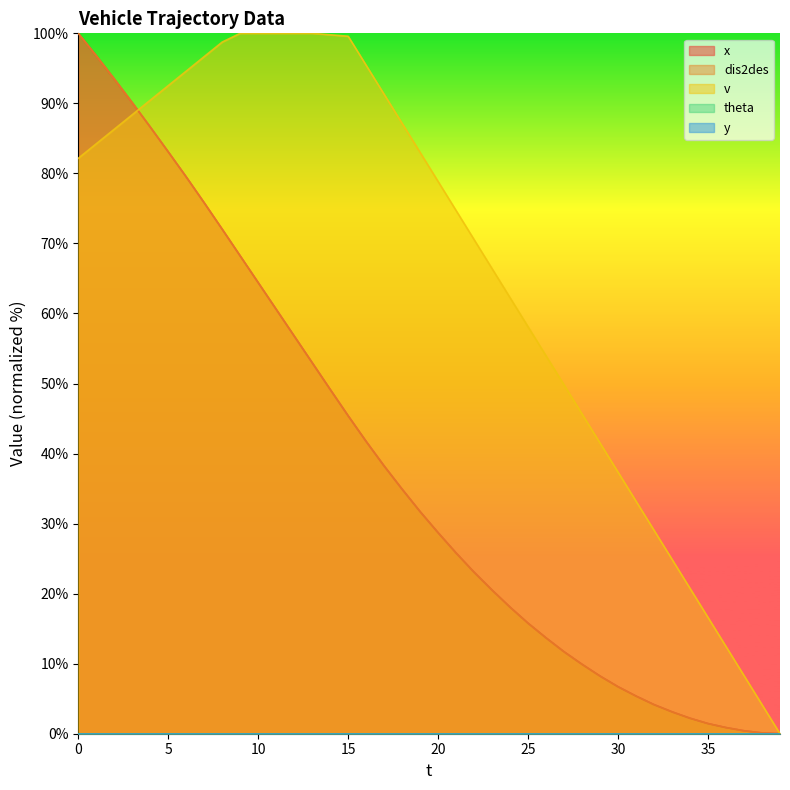

The dis2des series shows 0.4 at 37. True or false?

True